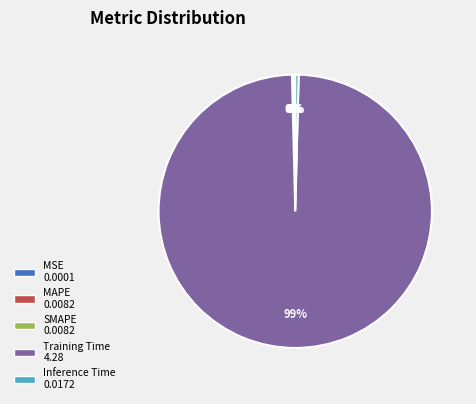

Which category accounts for the majority?

Training Time